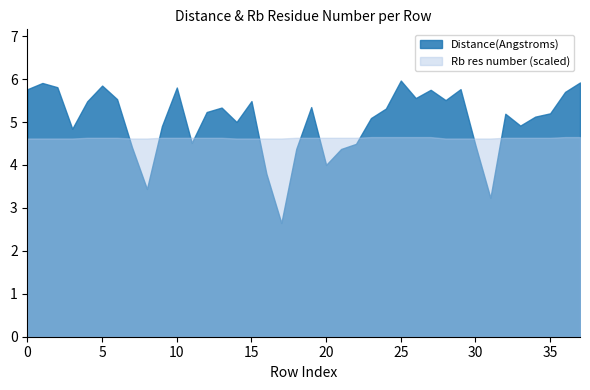

List the series in order of their overall mean, lowest first.

Rb res number (scaled), Distance(Angstroms)